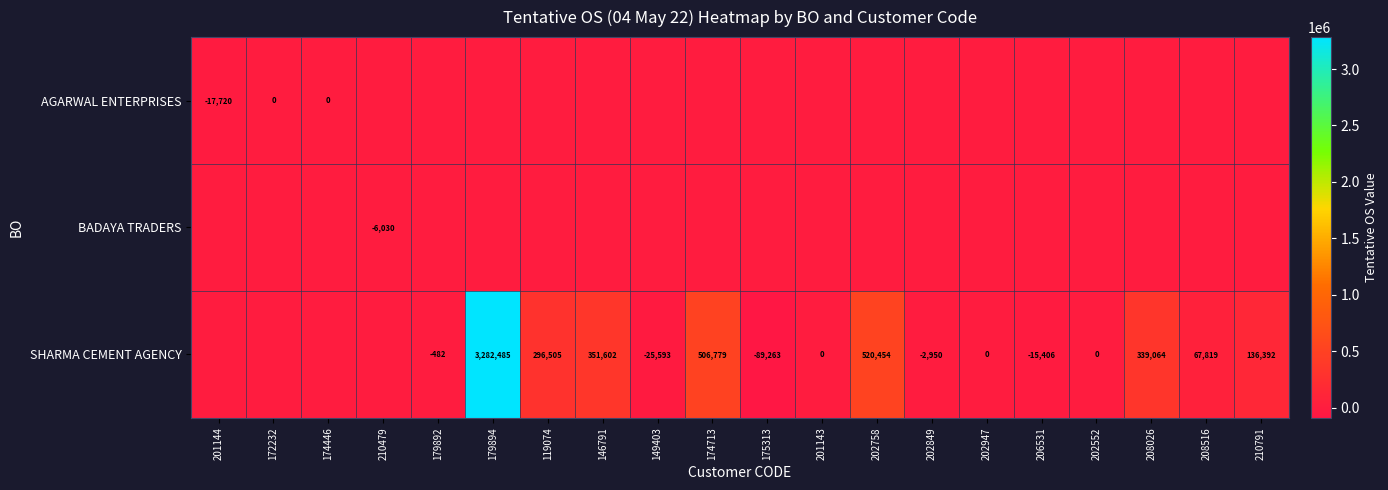

Is it true that SHARMA CEMENT AGENCY equals -21926 at 206531?

False